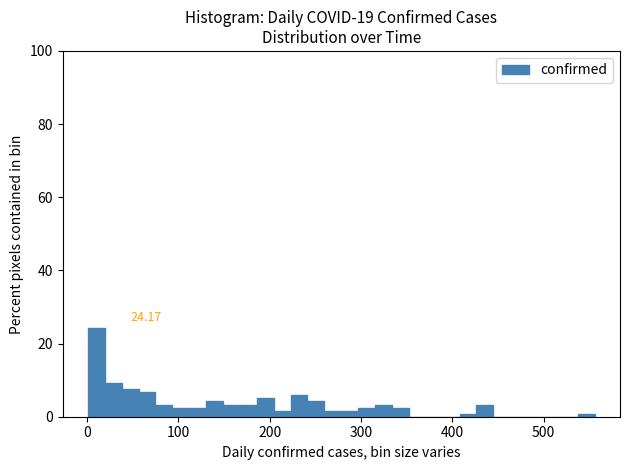

Around what value on the x-axis is the tallest bar? Give the approximate position of its centre, as read against the axis.

10